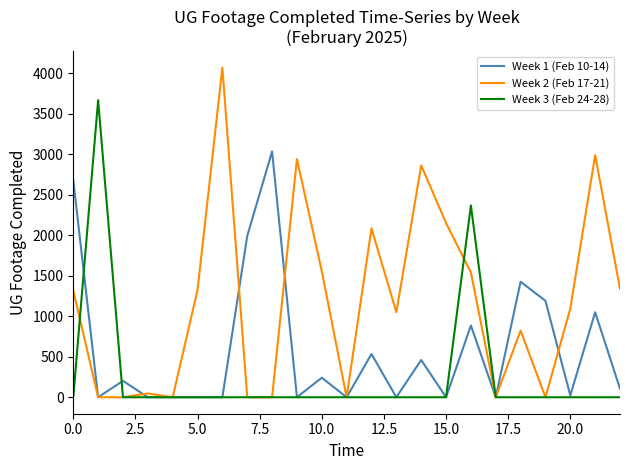

What is the sum of all Week 3 (Feb 24-28) values?

6036